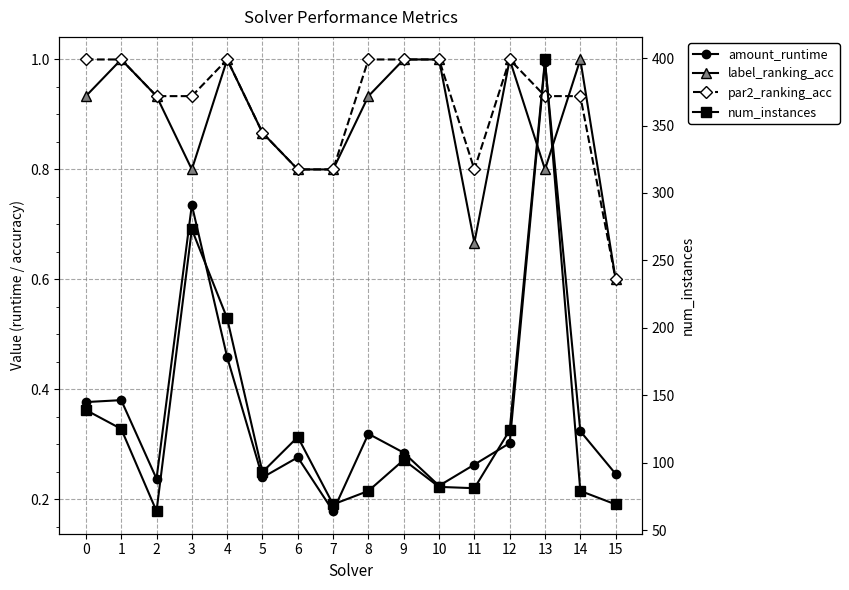

What is the smallest value displayed?

0.2